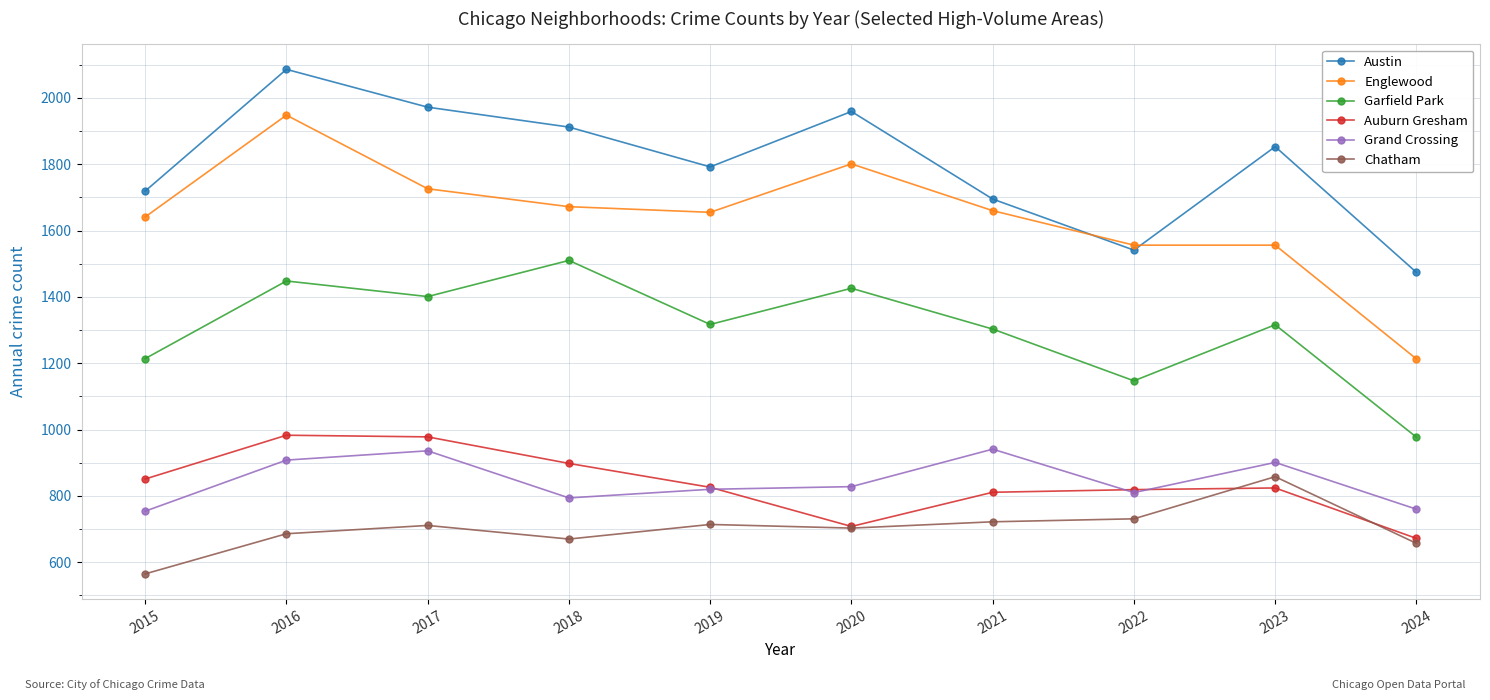

True or false: Auburn Gresham and Garfield Park intersect in this chart.

False